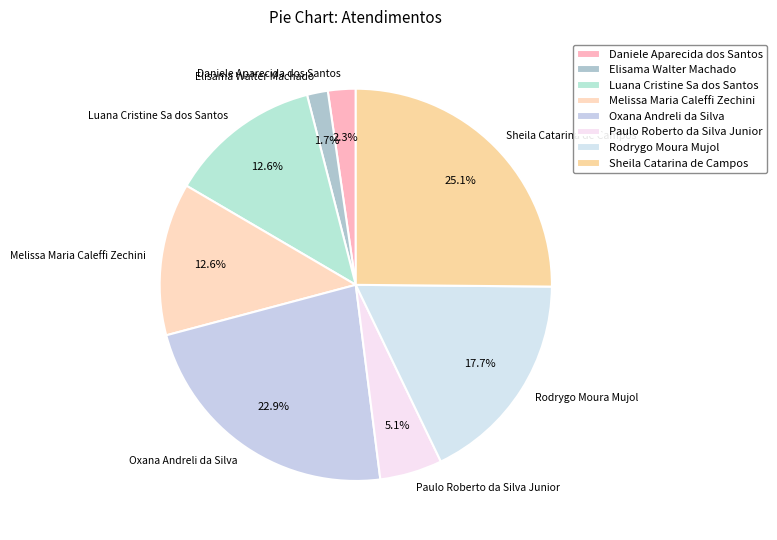

Which category has the biggest portion of the pie?

Sheila Catarina de Campos